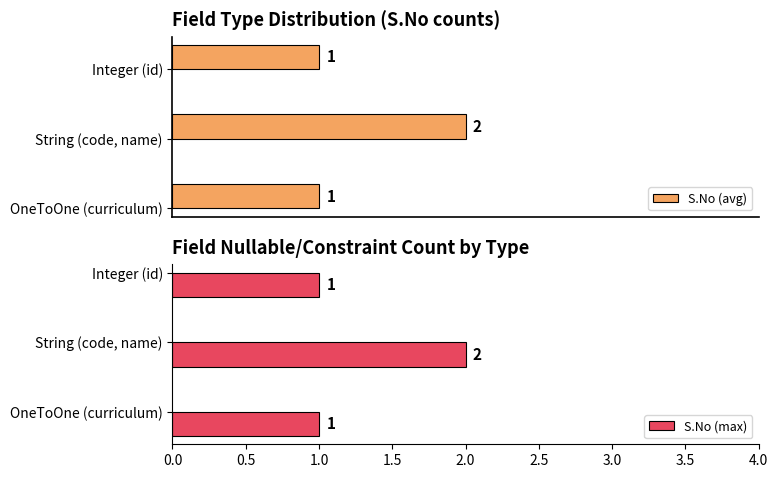

What is the minimum value for S.No (avg)?

1